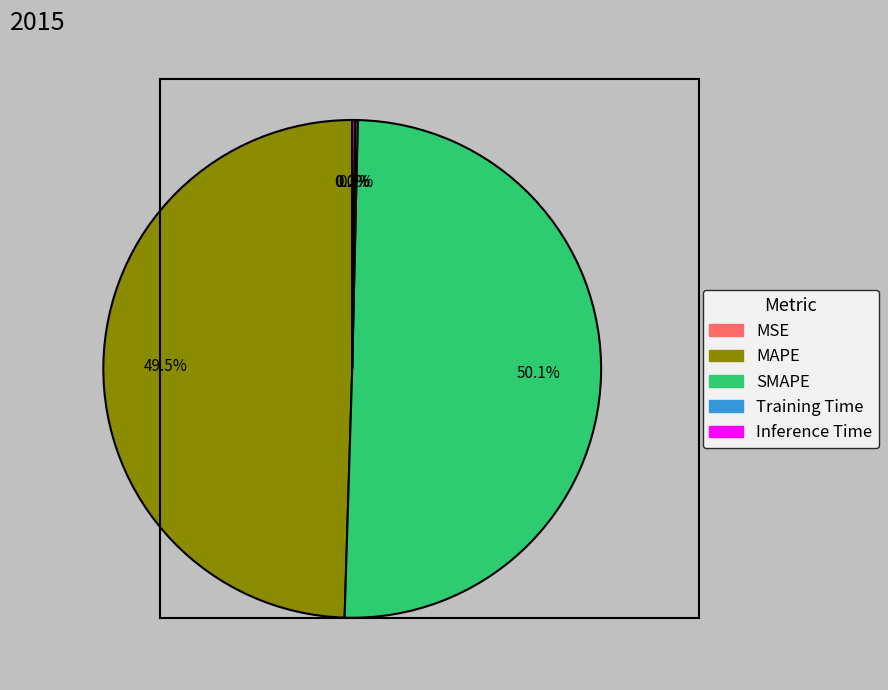

What is the largest slice in the pie chart?

SMAPE